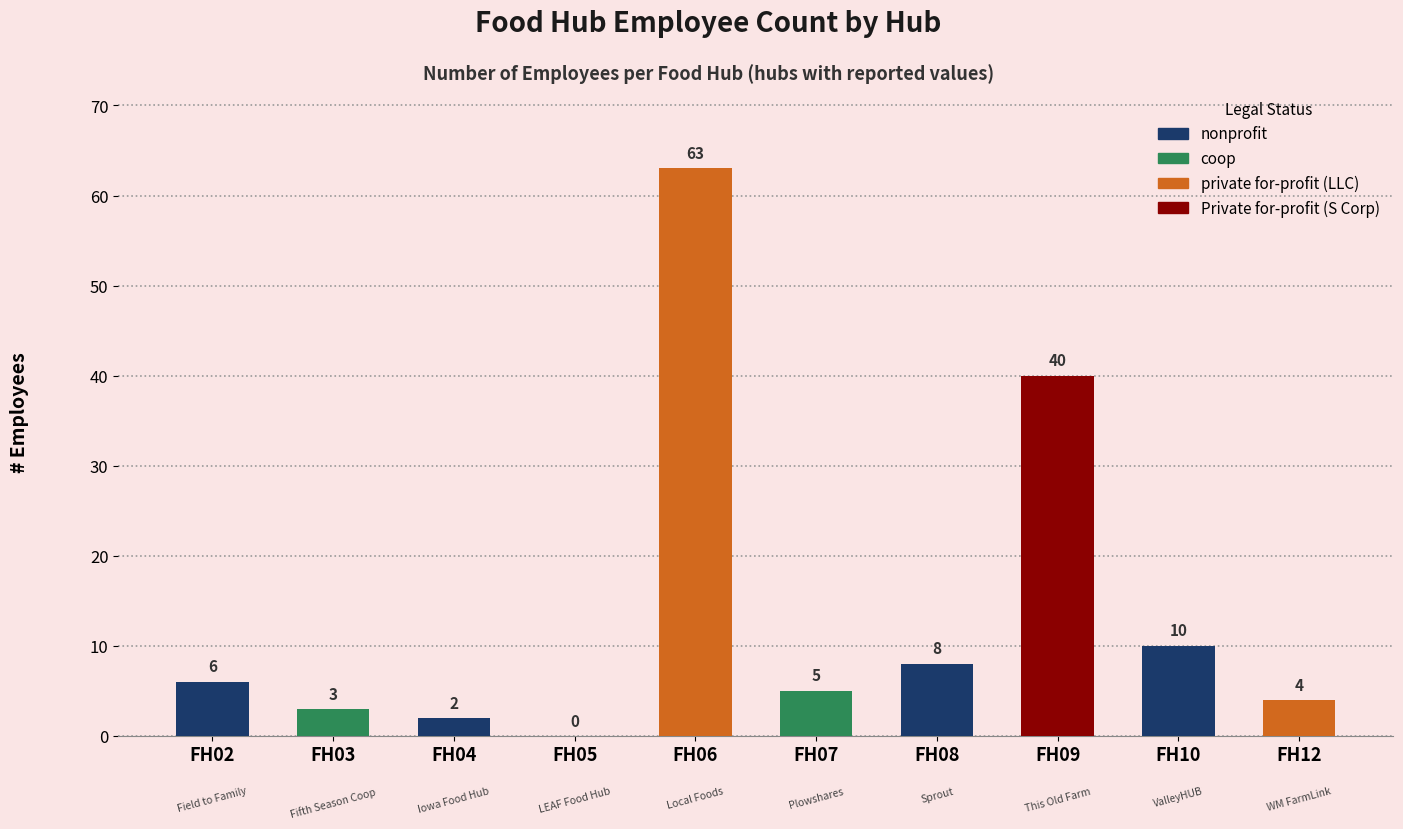

Which category has the lowest value across all series?

FH05